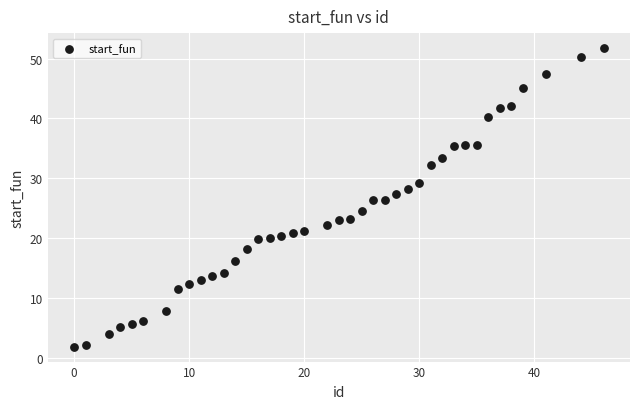

What is the range of X values (max minus min)?

46.0